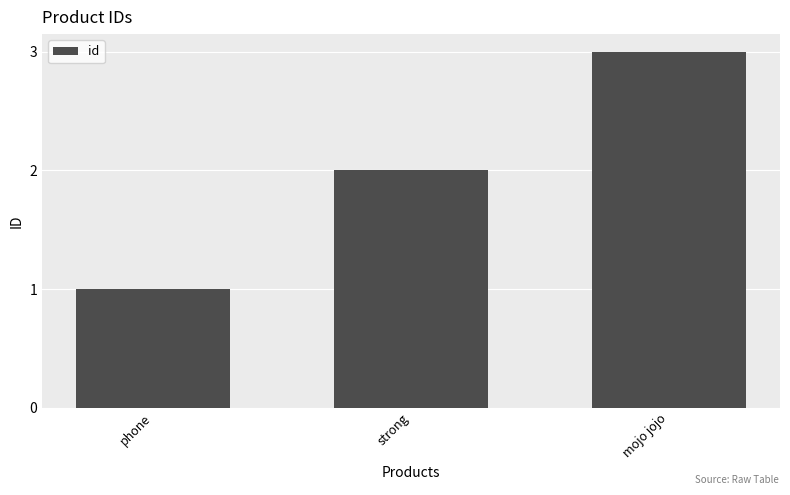

What is the average value?

2